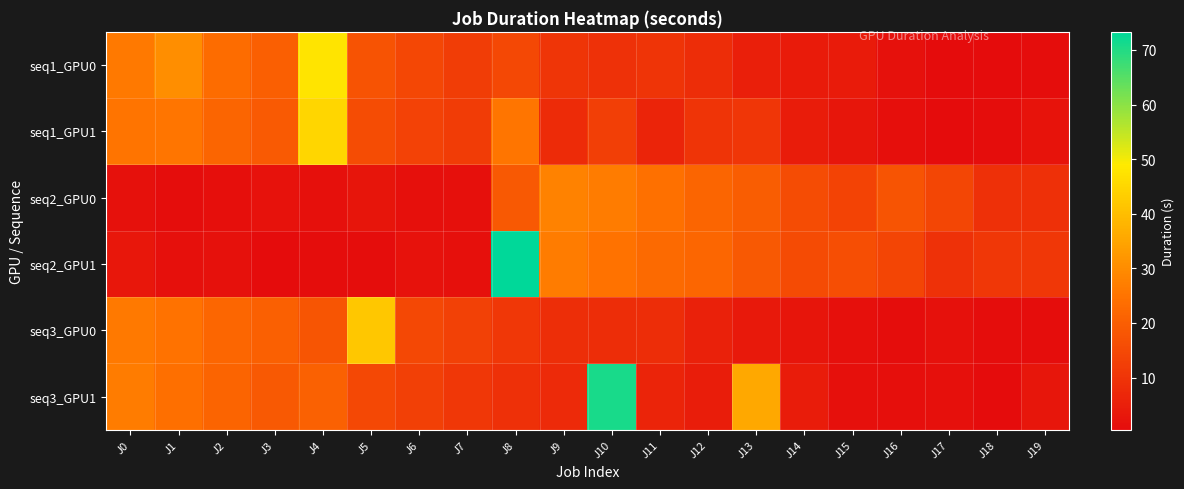

What is the smallest value displayed?

0.5